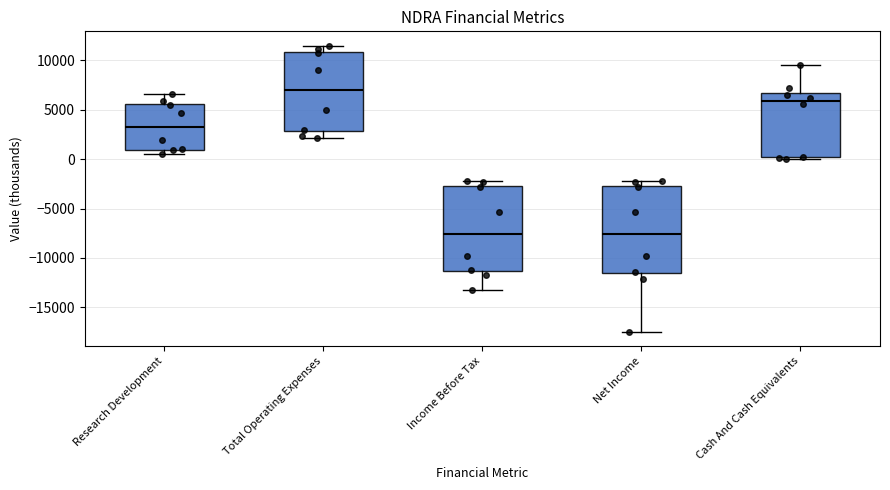

Reading left to right, transcribe this box plot: for each box, give where its median line is, the range the box spans, and where its two whiskers end, as read against the y-axis. The values are not printed on the chart, so give them approximately, as read against the axis.

Research Development: median 3500, box 1000 to 5500, whiskers 500 to 6500
Total Operating Expenses: median 7000, box 3000 to 11000, whiskers 2000 to 11500
Income Before Tax: median -7500, box -11500 to -2500, whiskers -13500 to -2000
Net Income: median -7500, box -11500 to -2500, whiskers -17500 to -2000
Cash And Cash Equivalents: median 6000, box 0 to 6500, whiskers 0 (just below the box's lower edge) to 9500